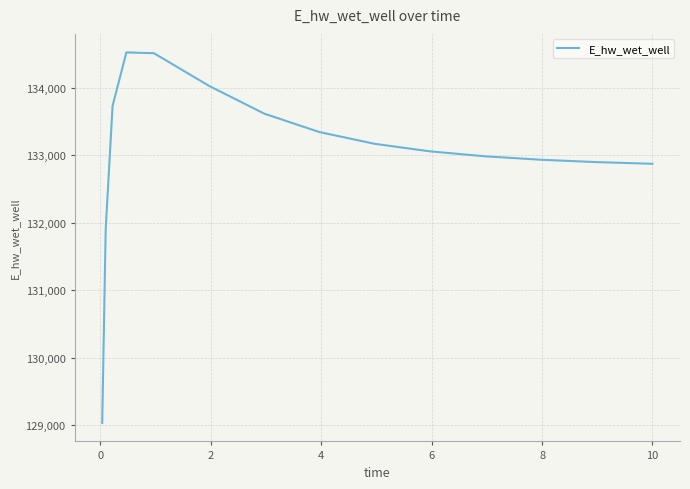

What is the minimum value shown in the chart?

129031.5